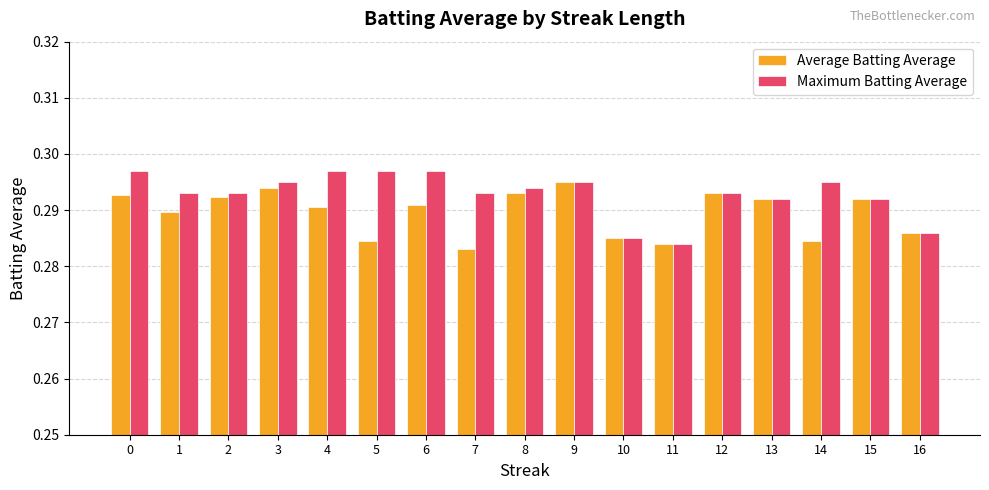

What is the total value across all series at 0?

0.6